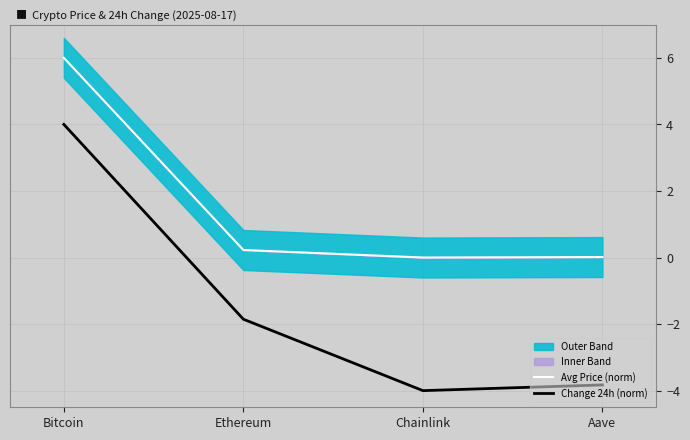

What is the smallest value displayed?

-4.0